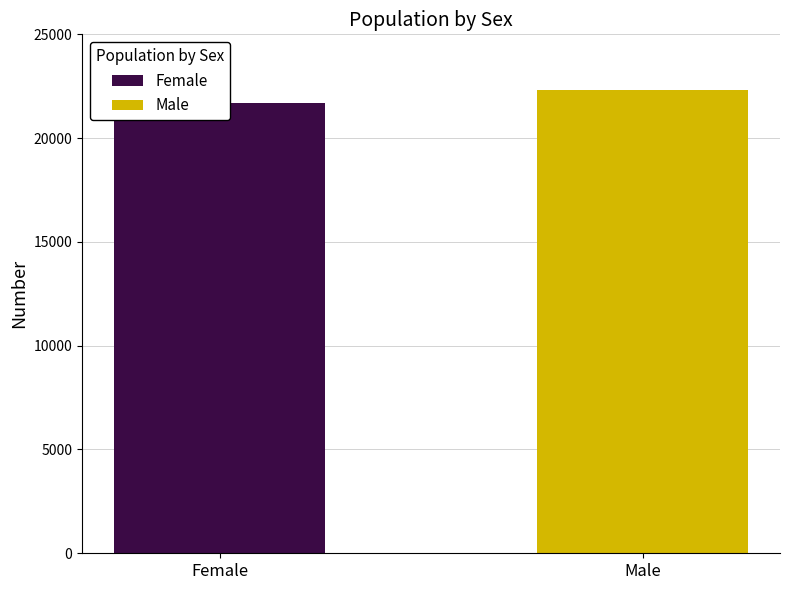

What is the average value?

21994